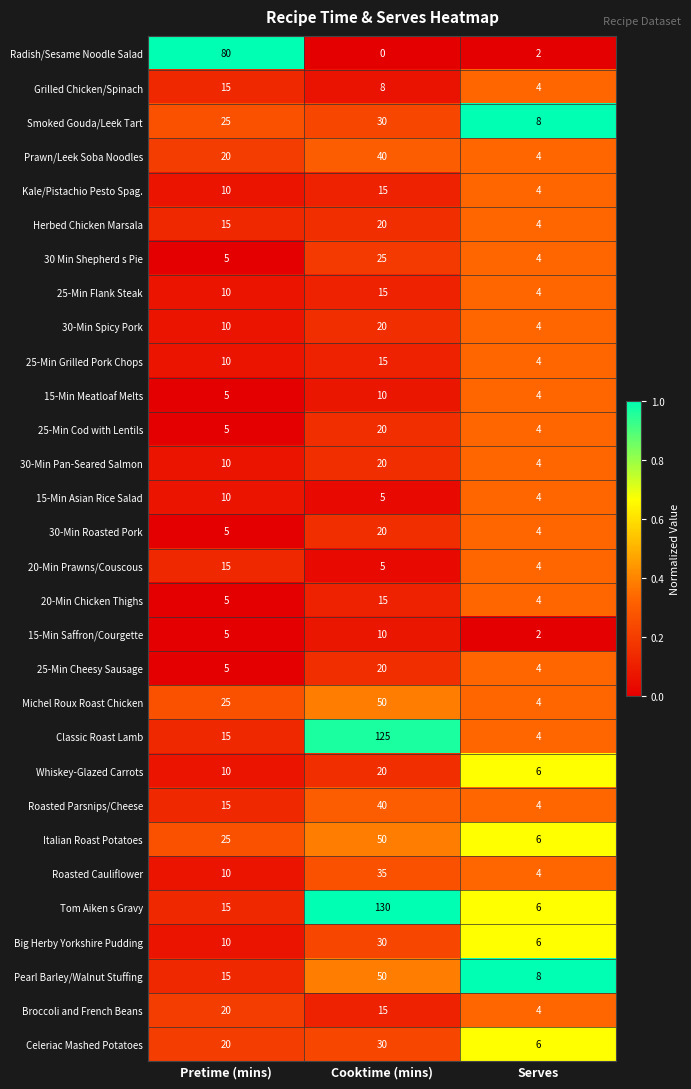

Is it true that 20-Min Chicken Thighs equals 5 at Pretime (mins)?

True